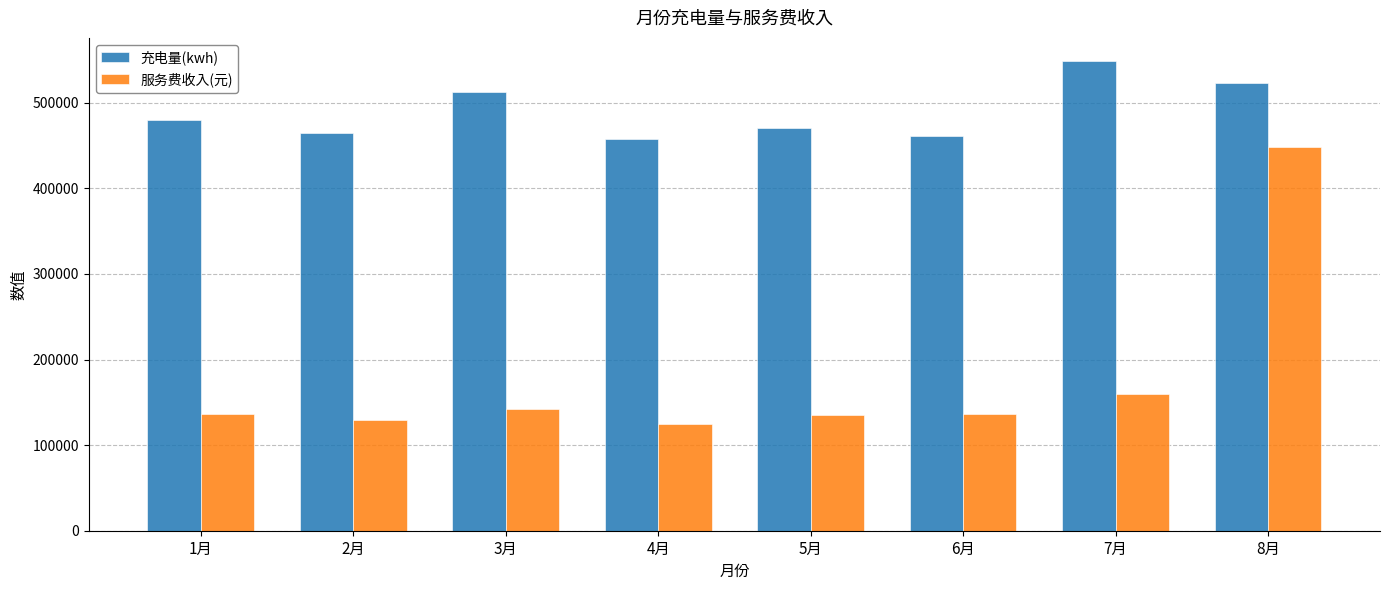

List the series in order of their peak value, highest first.

充电量(kwh), 服务费收入(元)